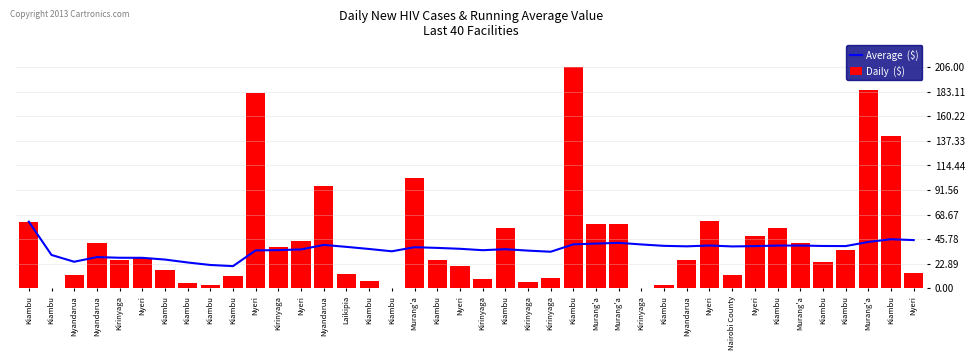

What is the total value across all series at Kiambu?

124.0